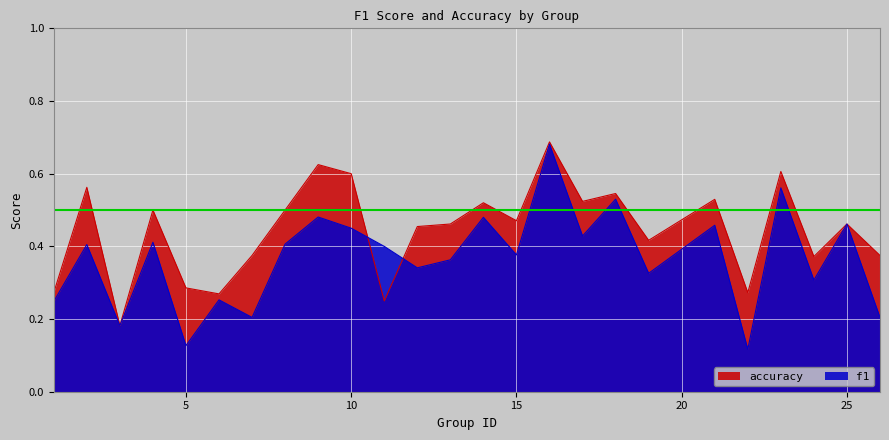

What are all the series names shown in the legend?

accuracy, f1